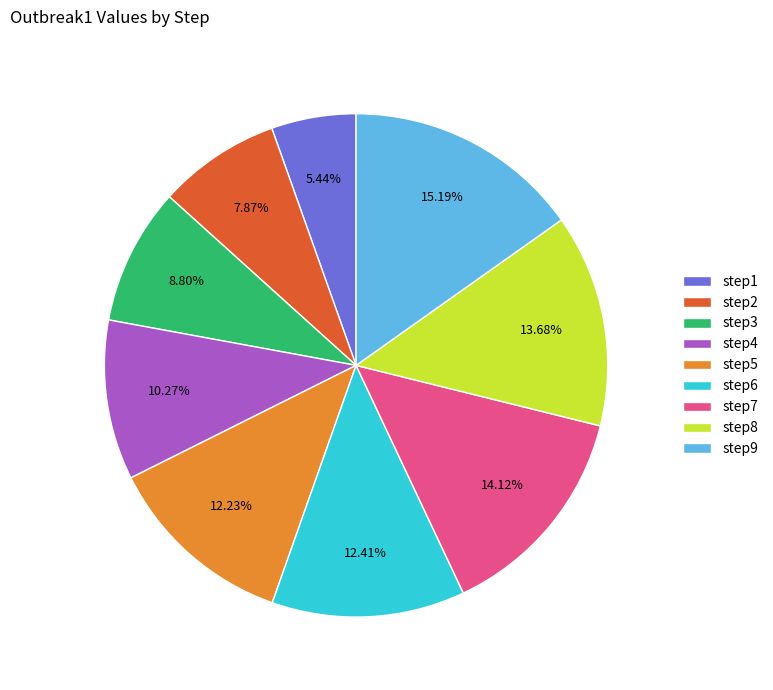

Is the sum of step1 and step6 greater than half?

No